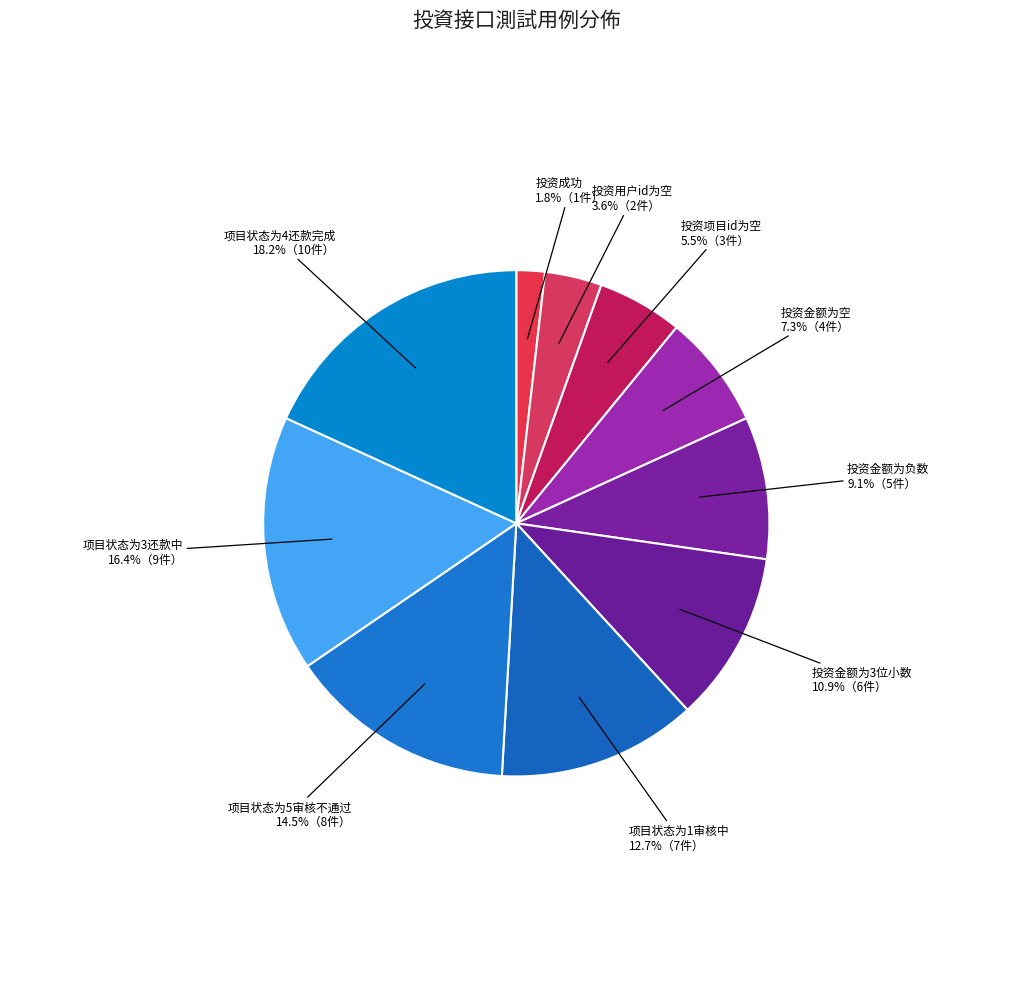

What is the total percentage of 投资用户id为空 and 投资金额为空?

10.9%